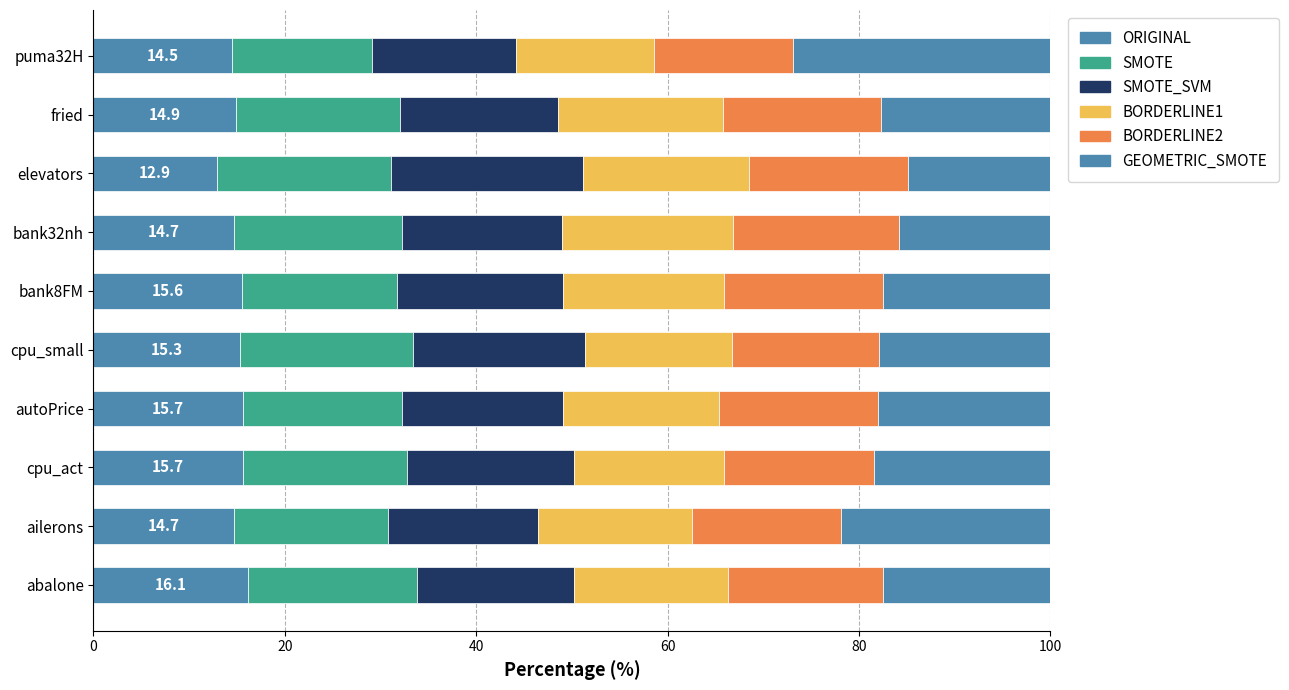

What is the difference between the maximum and second lowest values in the SMOTE_SVM series?

4.5